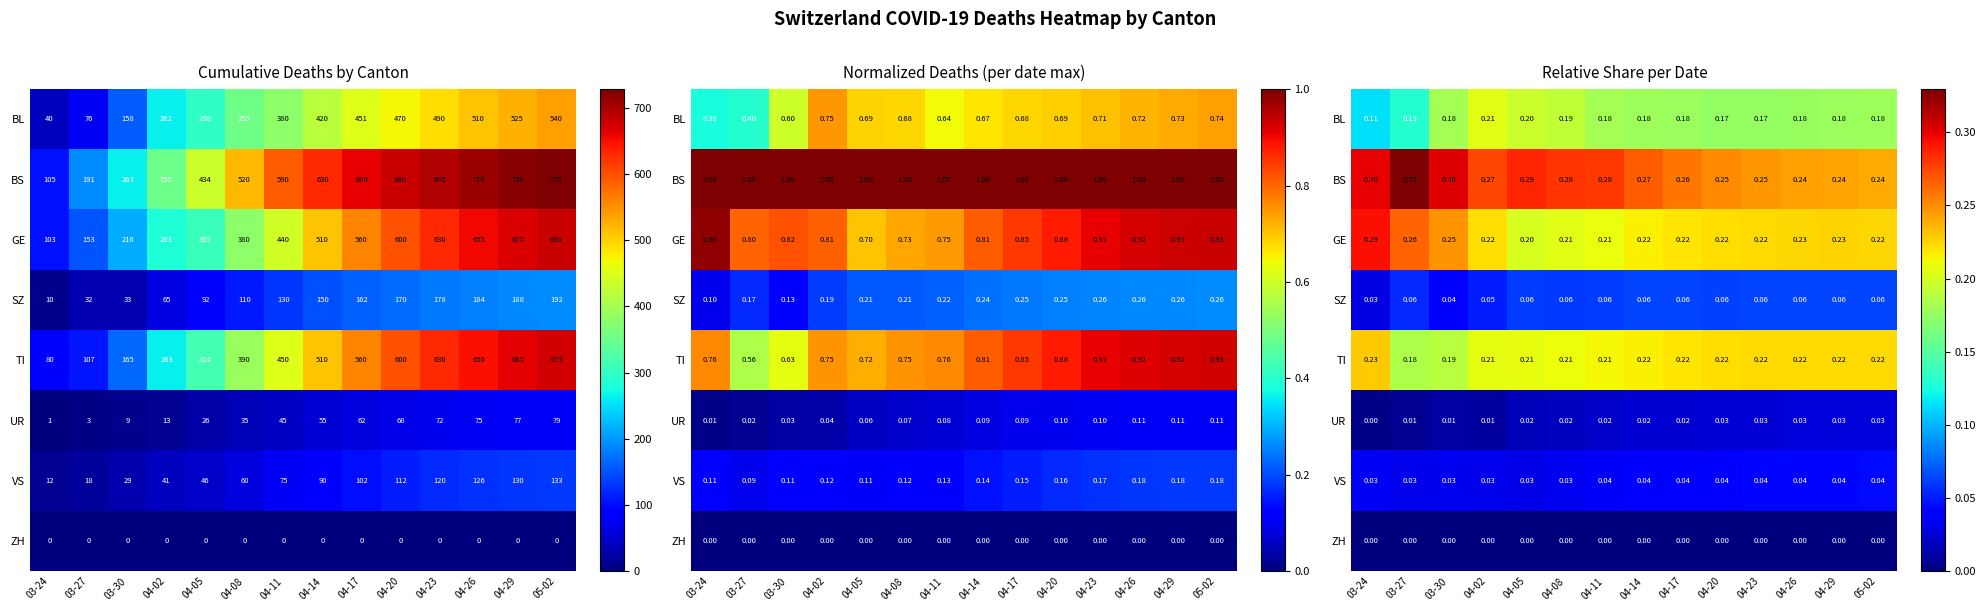

Count the number of categories in the chart.

14